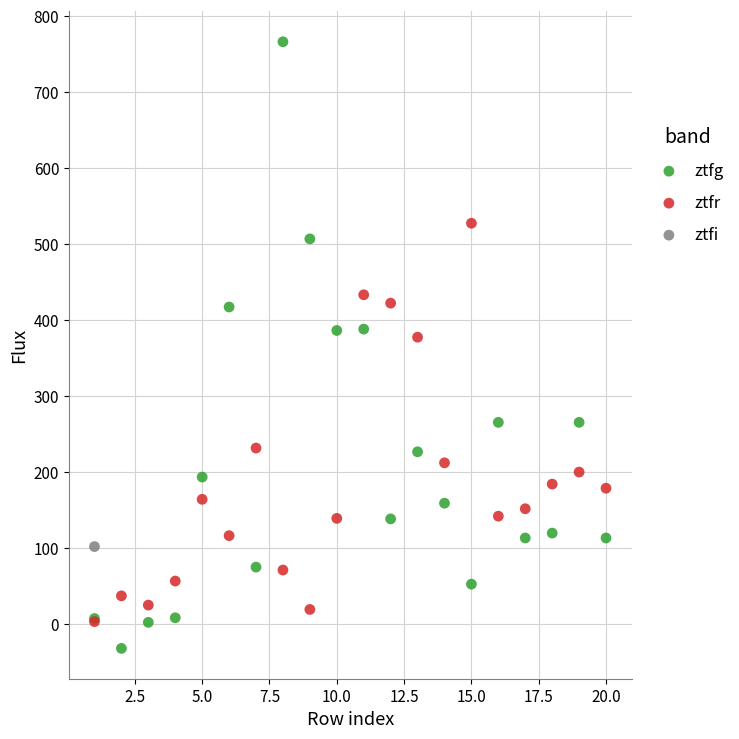

Which series contains the highest Y value?

ztfg